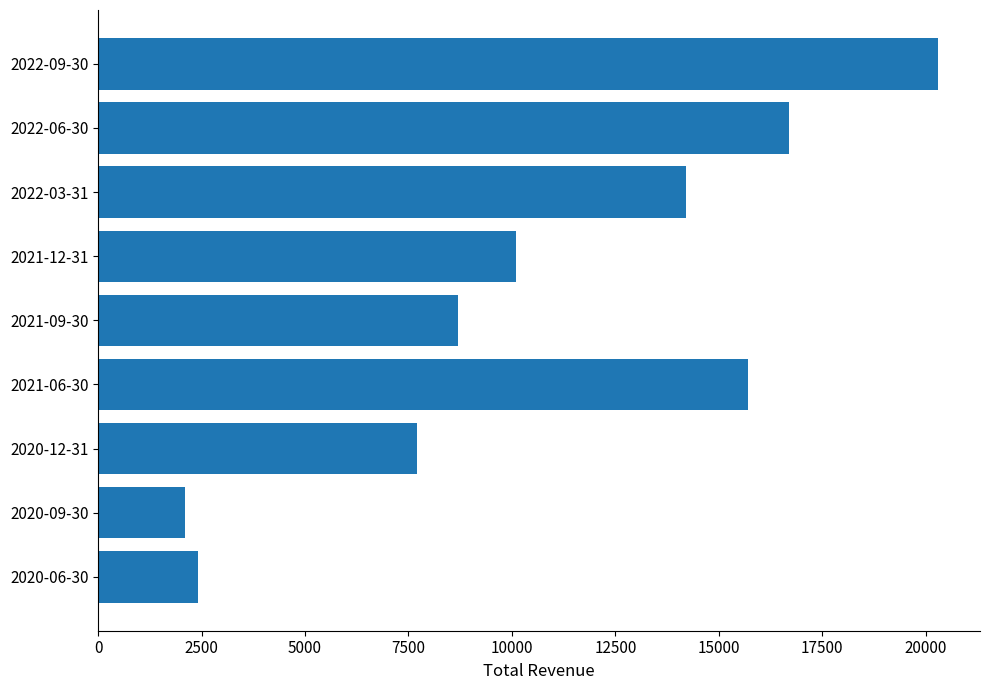

Rank the categories by value from lowest to highest.

2020-09-30, 2020-06-30, 2020-12-31, 2021-09-30, 2021-12-31, 2022-03-31, 2021-06-30, 2022-06-30, 2022-09-30